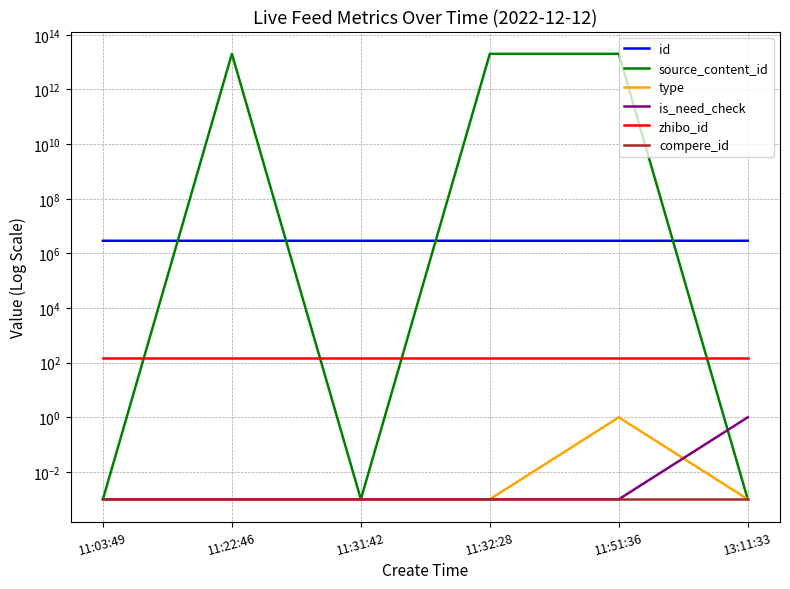

What is the difference between the highest and lowest values at 11:22:46?

20221212112340.0